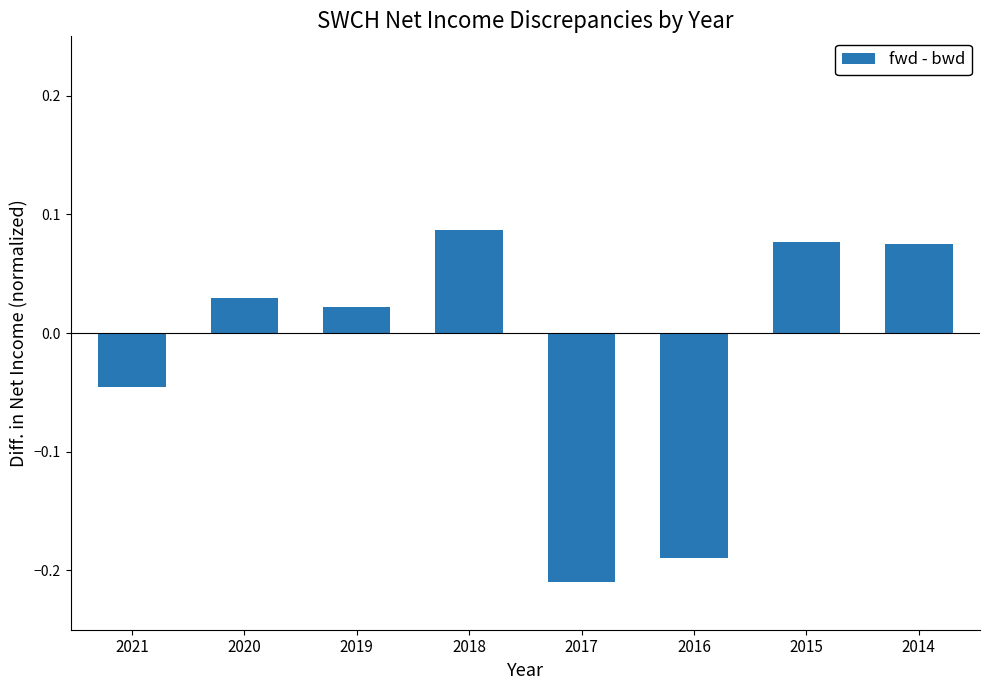

Where does the data first go above 0?

2020